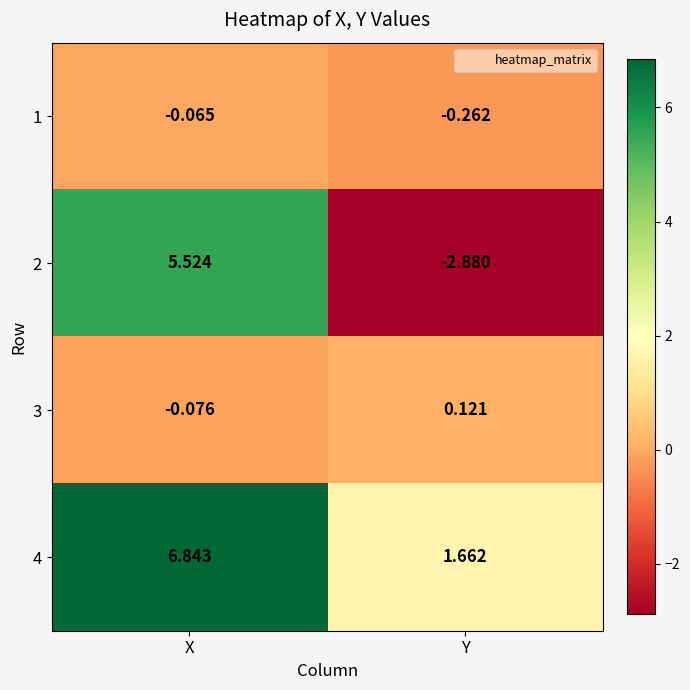

List the labels in order of 1 value, largest first.

X, Y